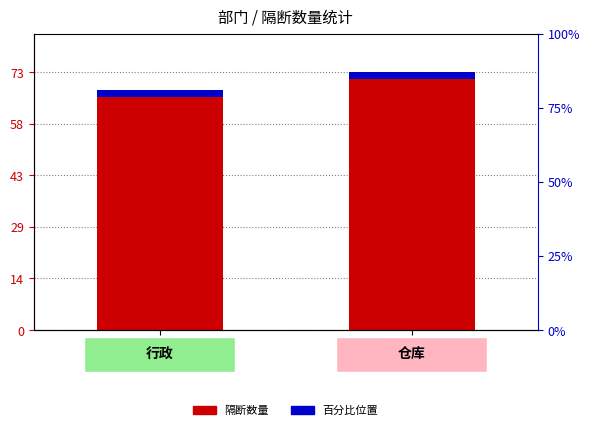

How many values are below 73?

1